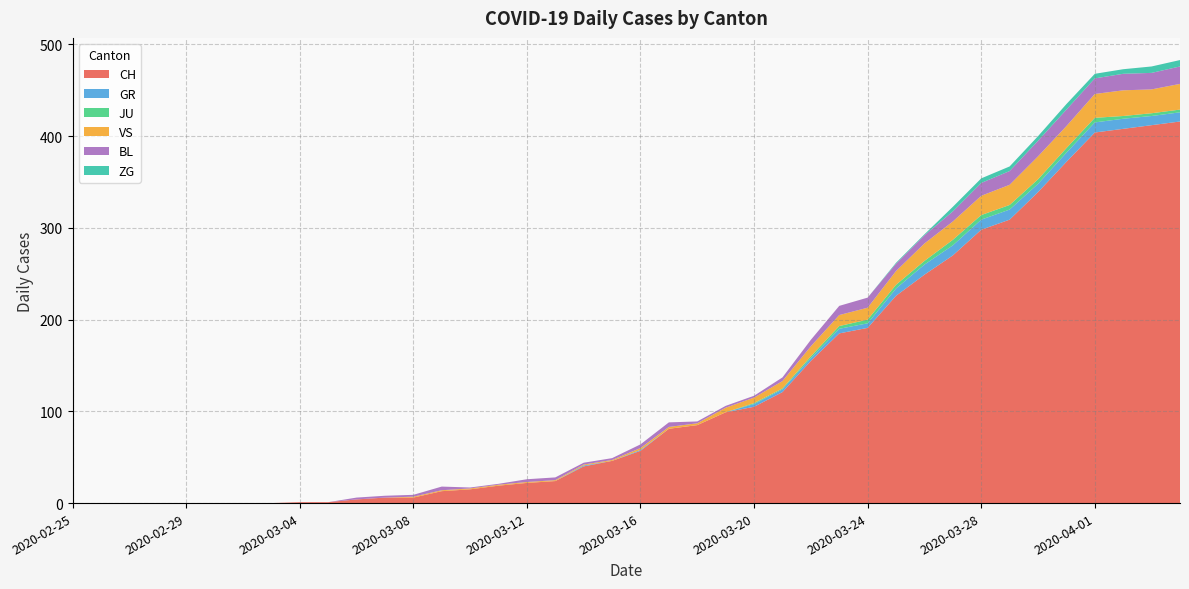

Reading left to right, what are all the values shown in this chart?

CH: 0	0	0	0	0	0	0	0	1	1	4	6	6	13	15	19	22	24	40	46	57	81	85	99	105	121	155	185	191	226	249	270	298	309	339	372	404	408	412	416
GR: 0	0	0	0	0	0	0	0	0	0	0	0	0	0	0	0	0	0	1	0	1	0	0	0	3	3	3	5	5	8	11	11	11	11	9	10	11	11	10	10
JU: 0	0	0	0	0	0	0	0	0	0	0	0	0	0	0	0	0	0	0	0	0	0	0	0	1	1	2	3	4	4	4	6	5	5	5	5	5	3	3	3
VS: 0	0	0	0	0	0	0	0	0	0	0	0	1	1	1	1	1	1	1	1	2	2	2	5	6	8	11	12	13	15	19	20	21	22	25	24	26	28	26	28
BL: 0	0	0	0	0	0	0	0	0	0	2	2	2	4	1	1	3	3	2	2	4	5	2	2	2	4	7	10	11	8	9	11	14	15	17	18	17	18	18	19
ZG: 0	0	0	0	0	0	0	0	0	0	0	0	0	0	0	0	0	0	0	0	0	0	0	0	0	0	0	0	0	1	1	5	5	5	5	6	5	5	7	7